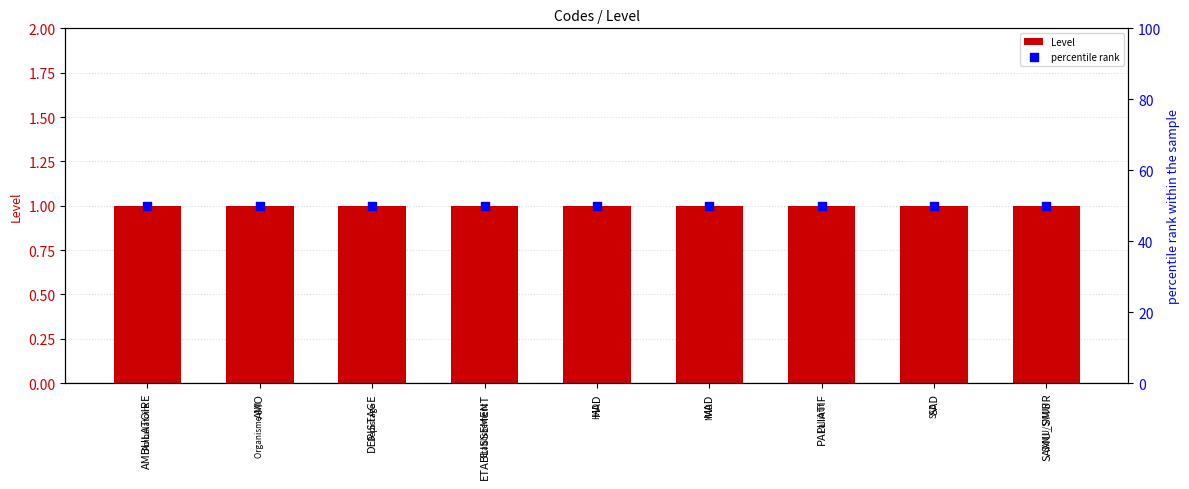

What are all the series names shown in the legend?

Level, percentile rank